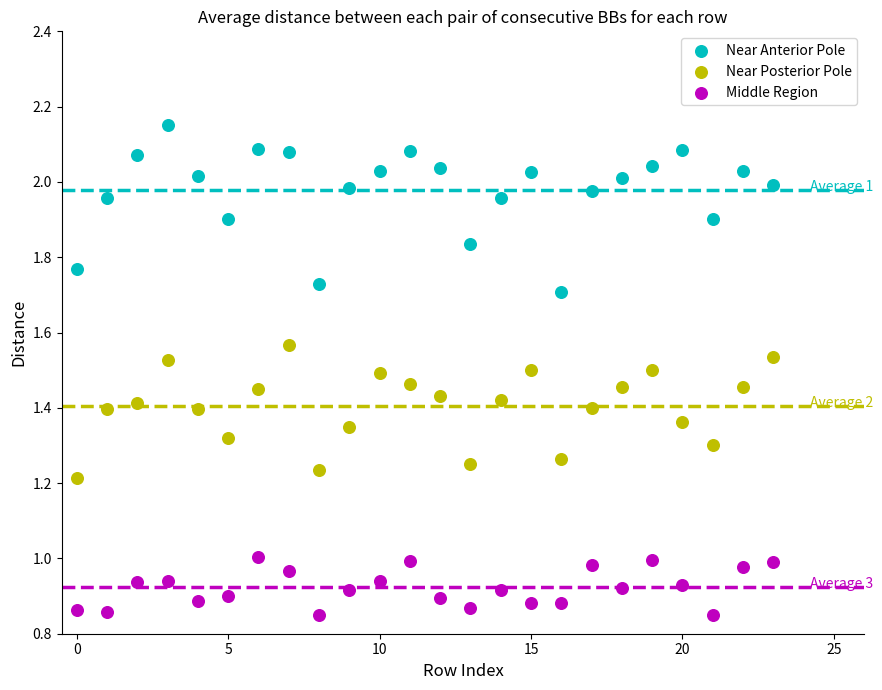

Which series reaches the minimum Y coordinate?

Middle Region